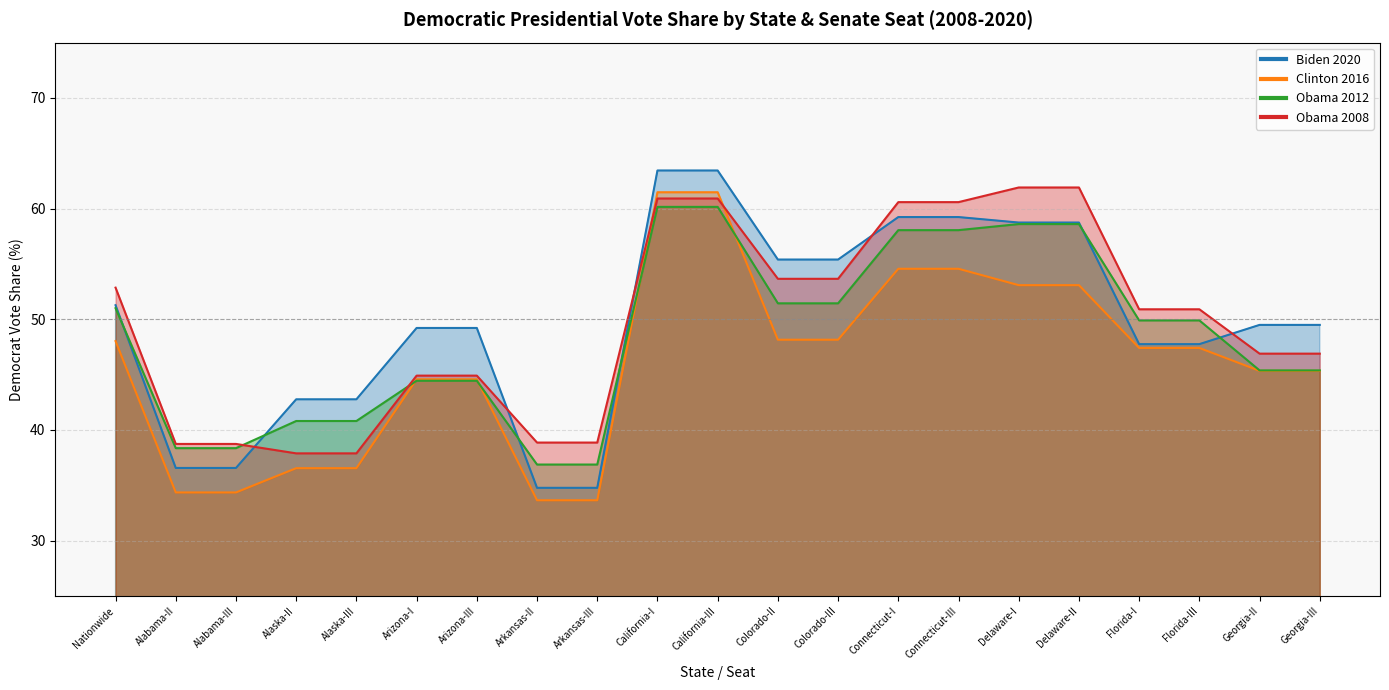

What is the average value of the Obama 2012 series?

48.5